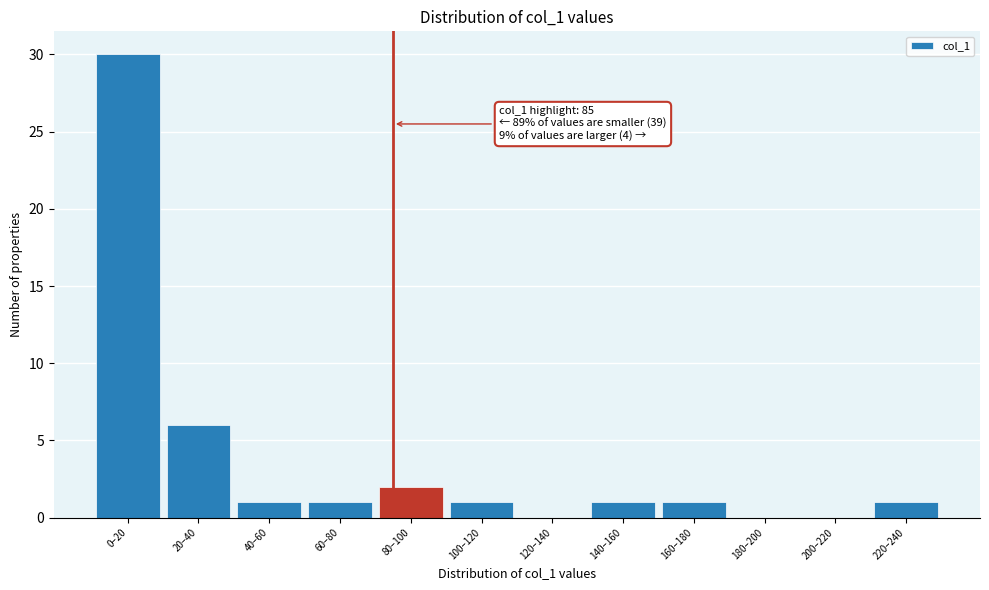

Reading left to right, list all the values displayed in this chart.

0–20=30	20–40=6	40–60=1	60–80=1	80–100=2	100–120=1	120–140=0	140–160=1	160–180=1	180–200=0	200–220=0	220–240=1